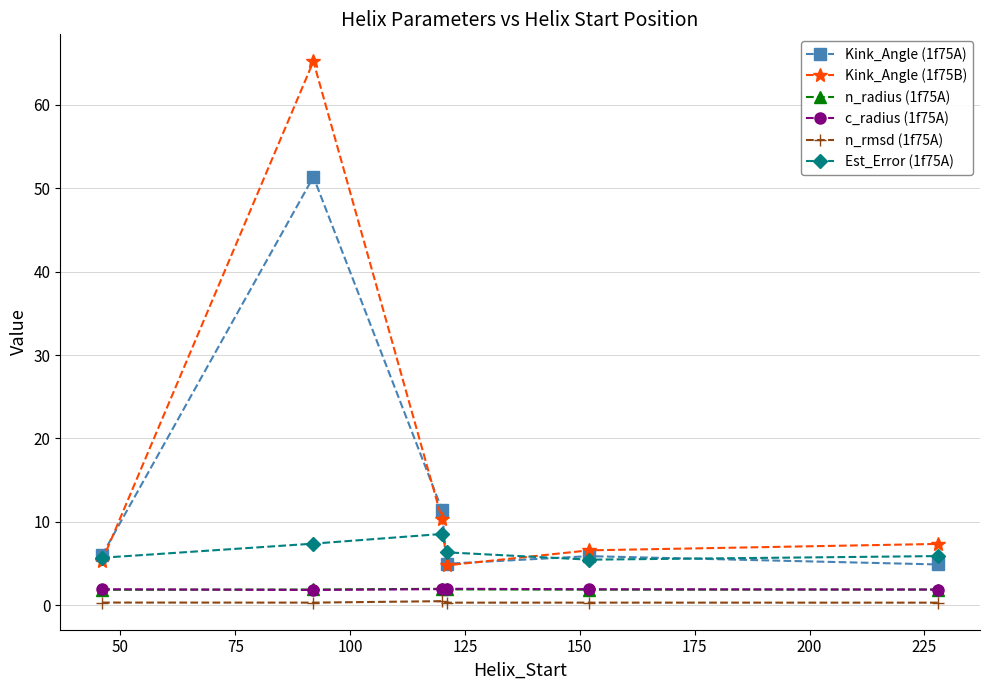

True or false: n_rmsd (1f75A) has more than 0 interior local peaks.

True